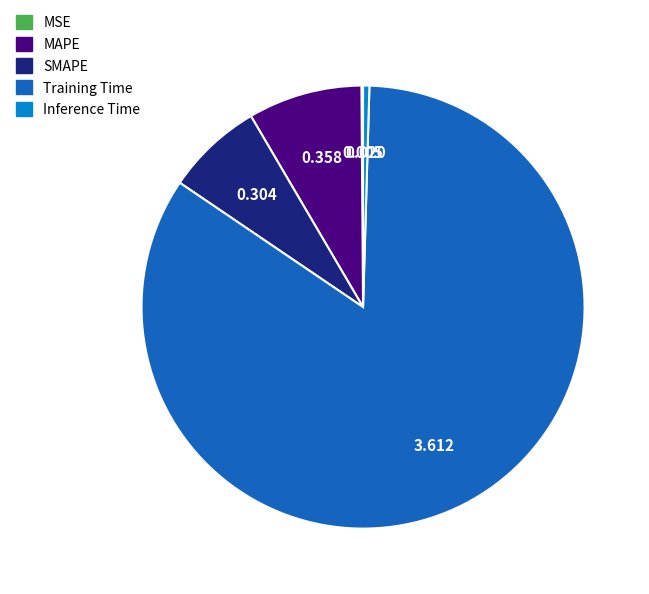

Which slice represents more than half of the pie?

Training Time